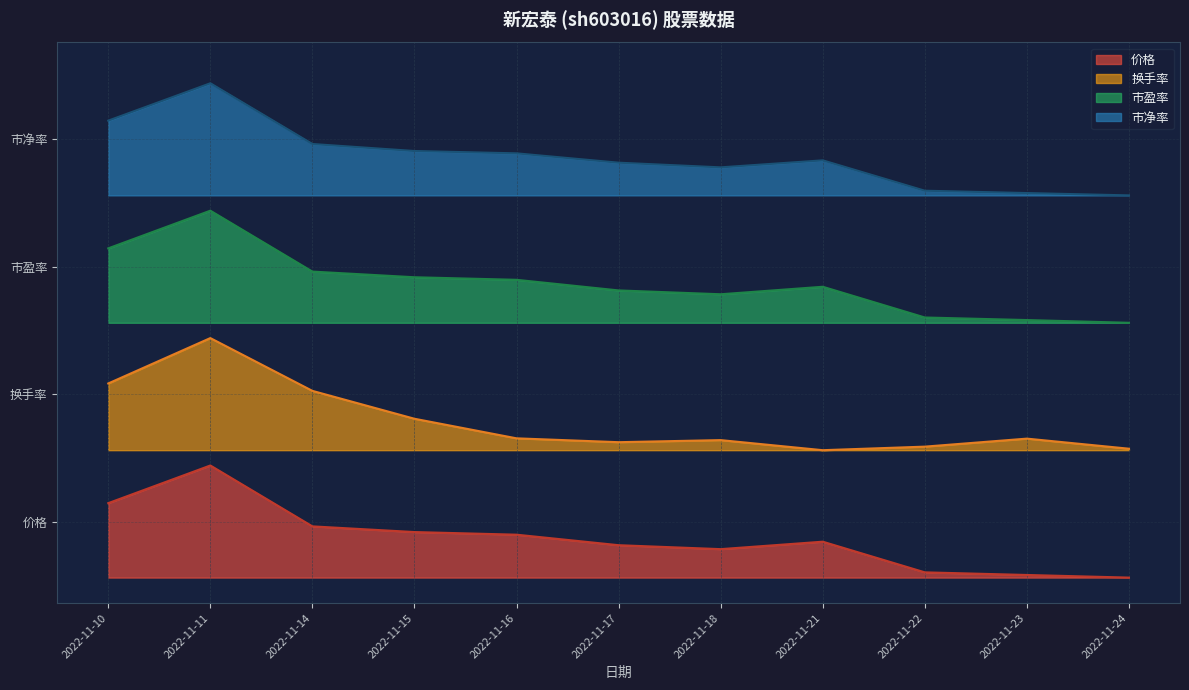

How many values in the 价格 series exceed 0?

10